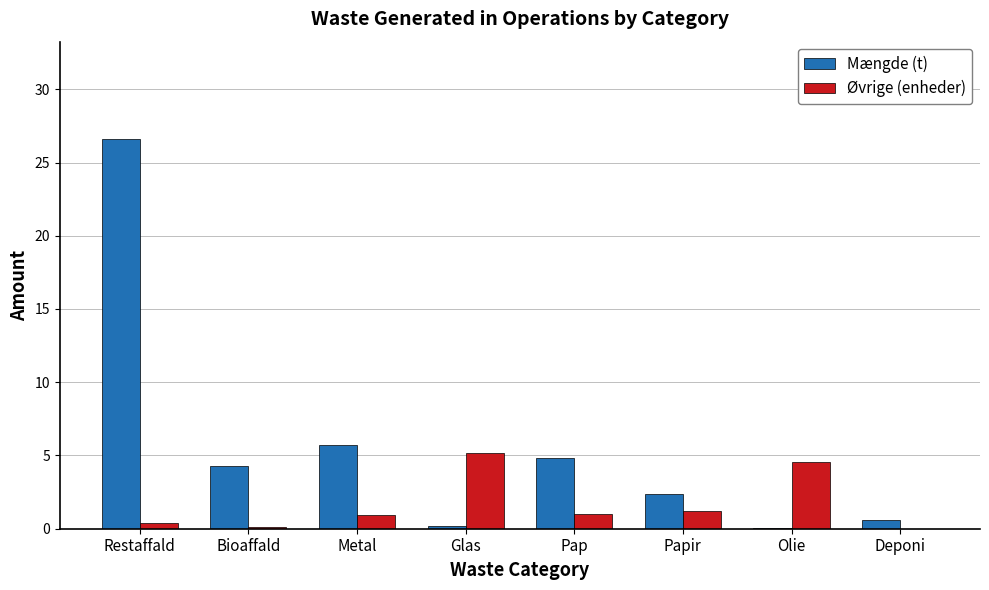

What is the maximum value shown in the chart?

26.6